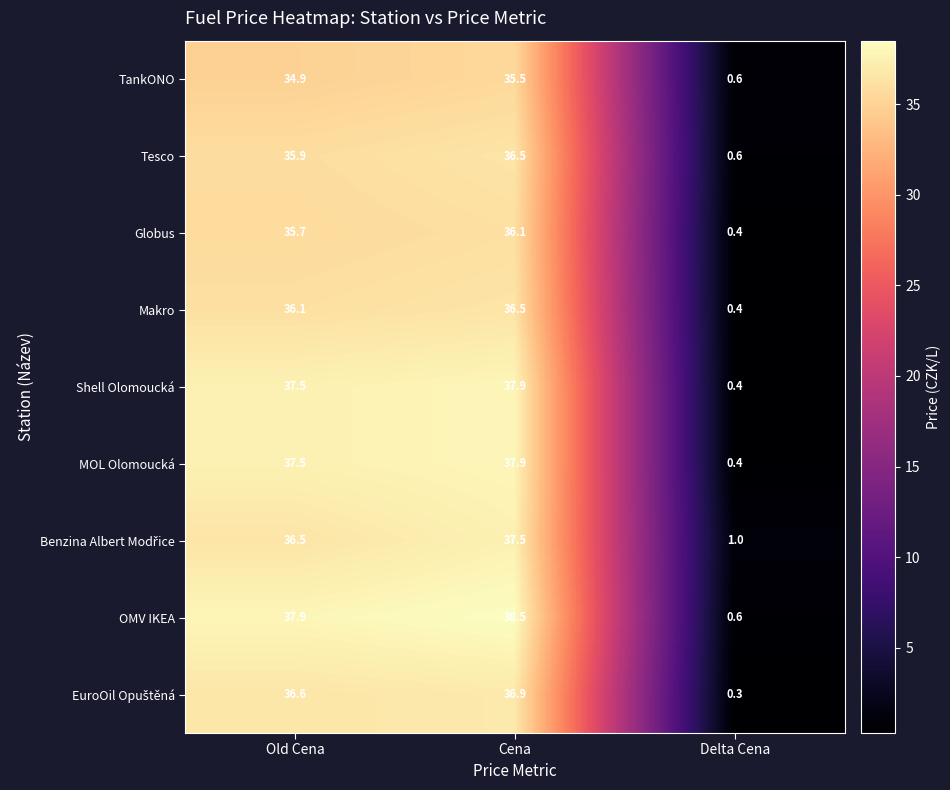

What is the greatest value displayed?

38.5